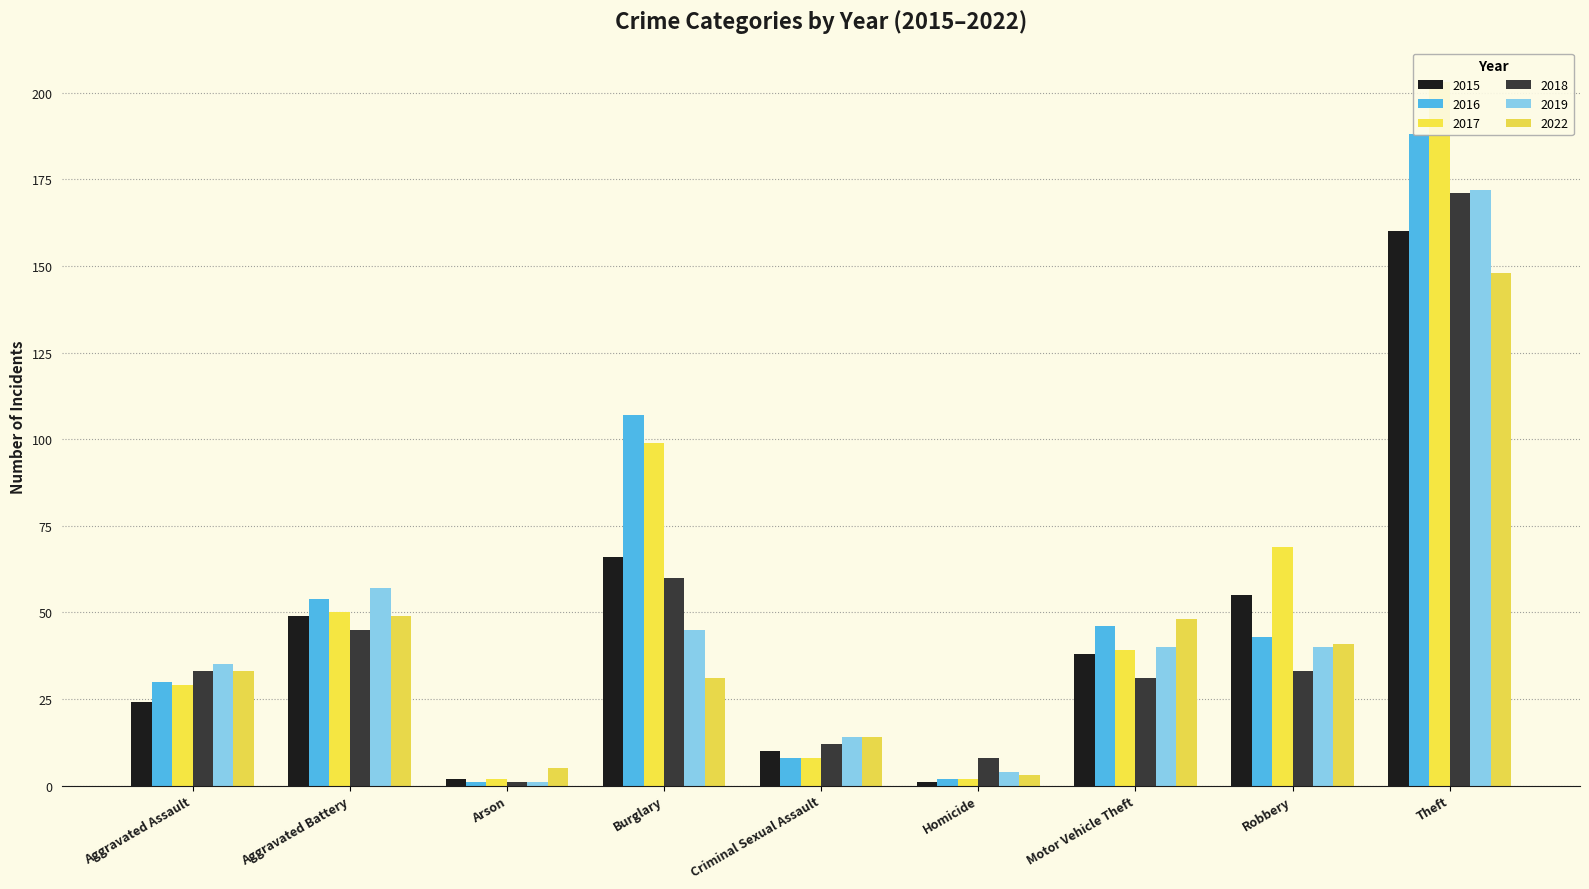

Reading right to left, list all the values displayed in this chart.

2015: 160	55	38	1	10	66	2	49	24
2016: 188	43	46	2	8	107	1	54	30
2017: 203	69	39	2	8	99	2	50	29
2018: 171	33	31	8	12	60	1	45	33
2019: 172	40	40	4	14	45	1	57	35
2022: 148	41	48	3	14	31	5	49	33